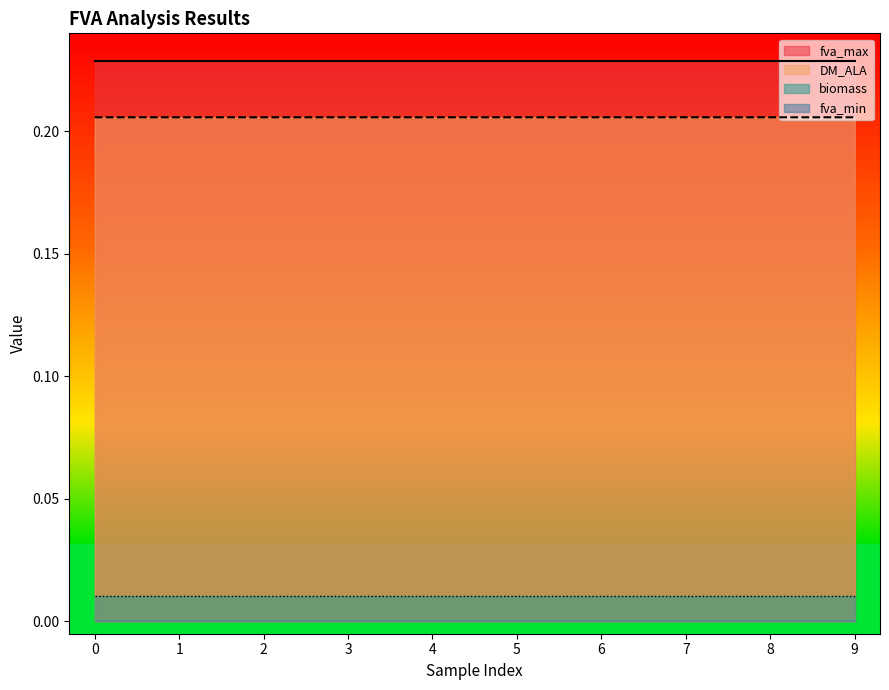

The value of fva_max at 1 is 0.4. True or false?

False